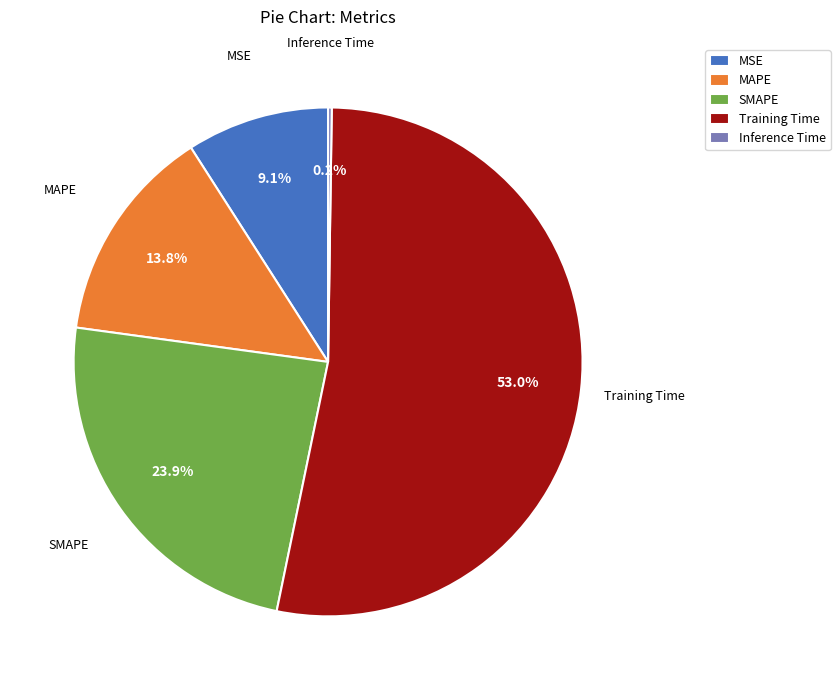

The SMAPE slice represents 24% of the pie. True or false?

True